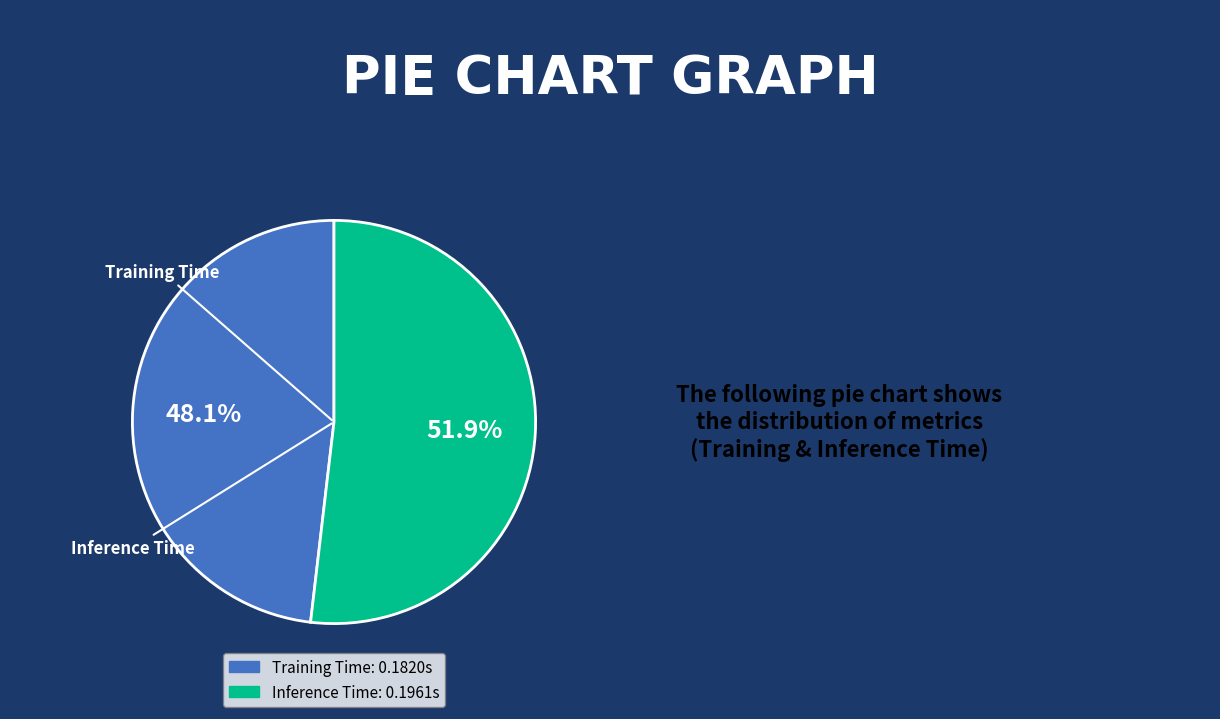

Rank the categories by value from lowest to highest.

Training Time, Inference Time